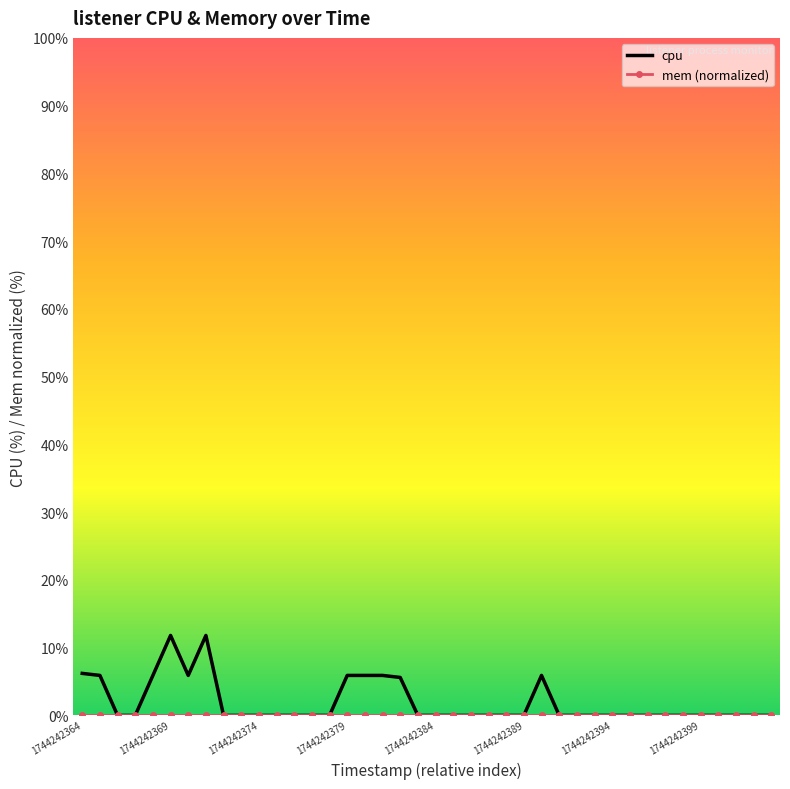

What is the greatest value displayed?

11.8